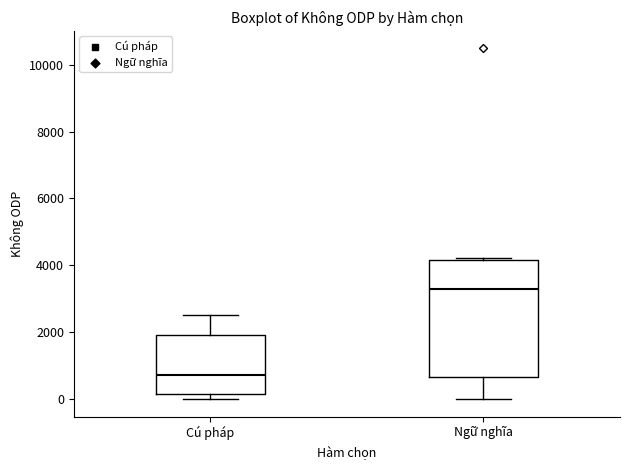

Reading left to right, read every box against the y-axis: the position of its median line, the range the box covers, and the ends of its whiskers. The values are not printed on the chart, so give them approximately, as read against the axis.

Cú pháp: median 800, box 200 to 2000, whiskers 0 to 2600
Ngữ nghĩa: median 3200, box 600 to 4200, whiskers 0 to 4200 (just above the box's upper edge)